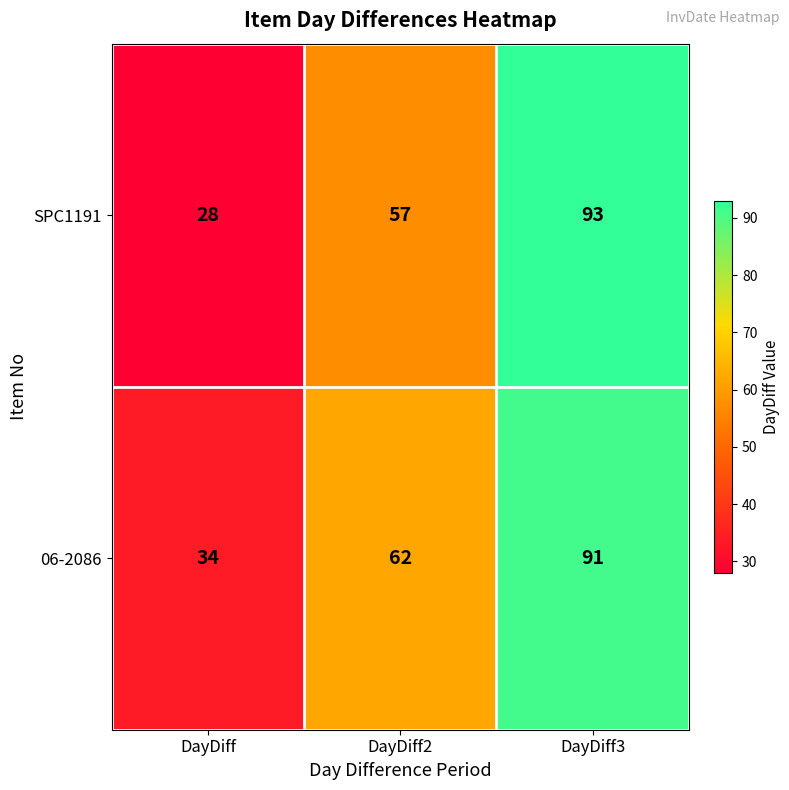

Count the 06-2086 values in the range 34 to 91.

3